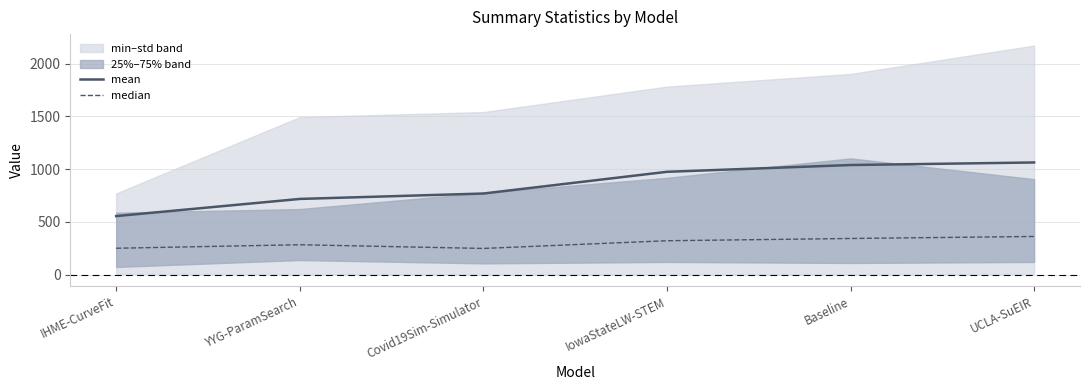

Which label corresponds to the smallest value in the chart?

Covid19Sim-Simulator